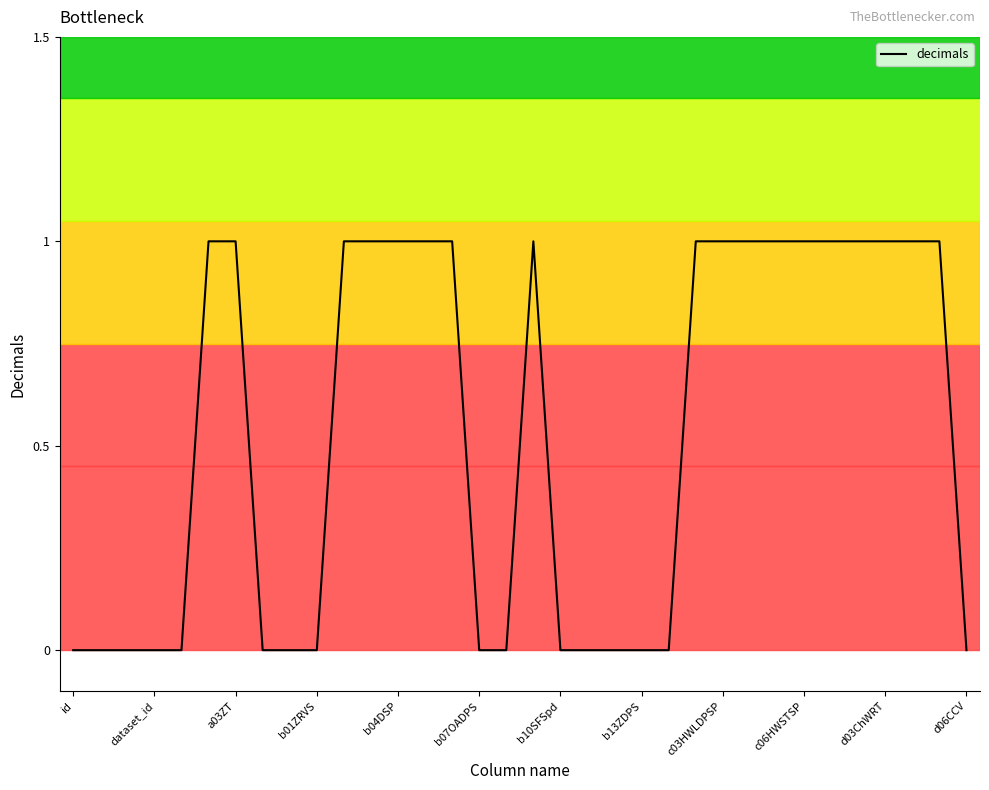

Count the number of data series in this chart.

1